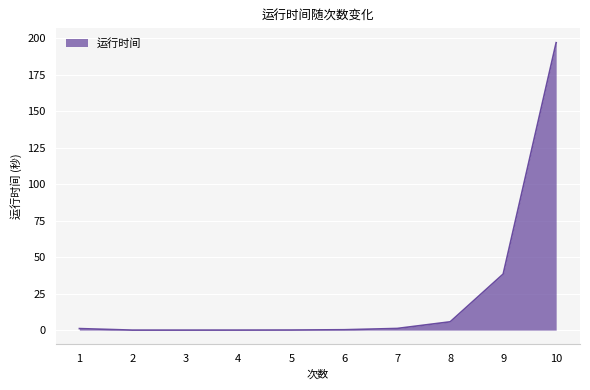

Is it true that the value at 3 is 0.0?

True